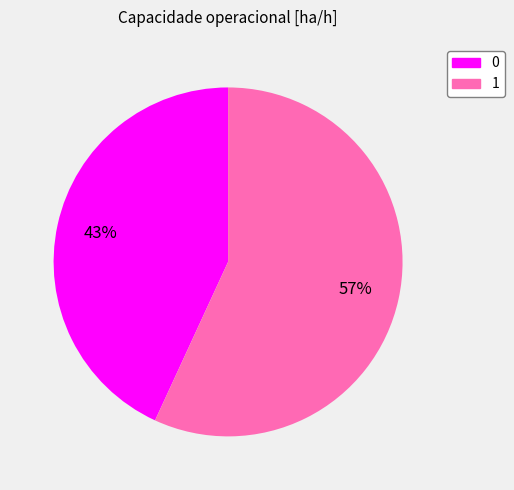

Rank the categories by value from highest to lowest.

1, 0